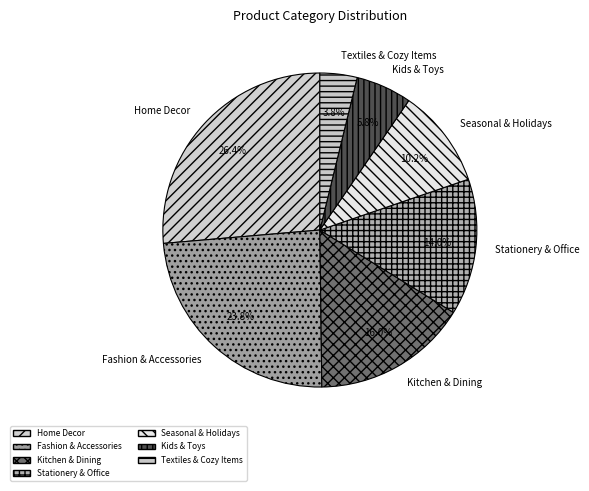

What is the smallest slice in the pie chart?

Textiles & Cozy Items